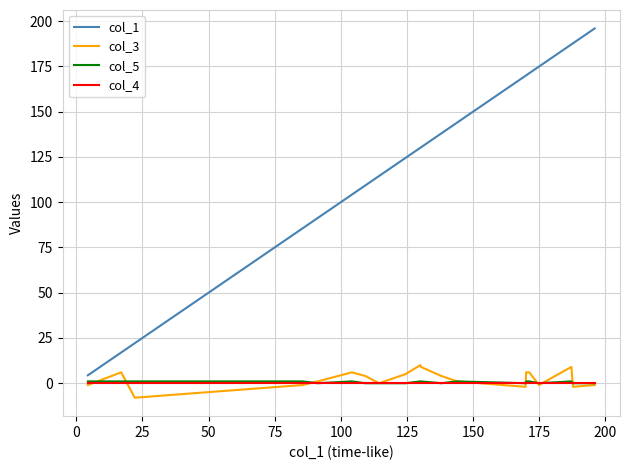

What is the highest value of the col_3 series?

10.0